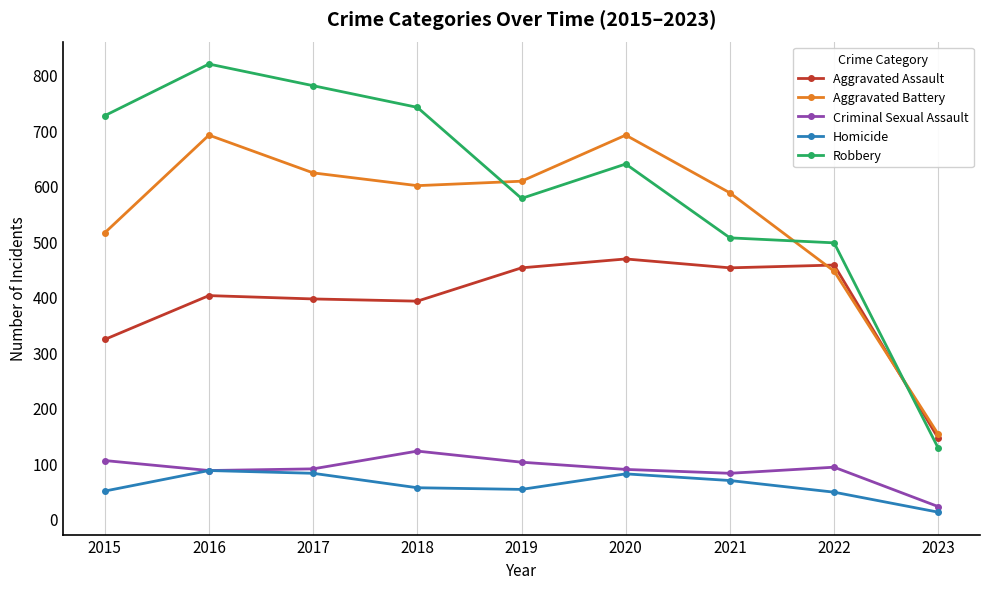

In Robbery, how many points are higher than both neighbors (excluding endpoints)?

2